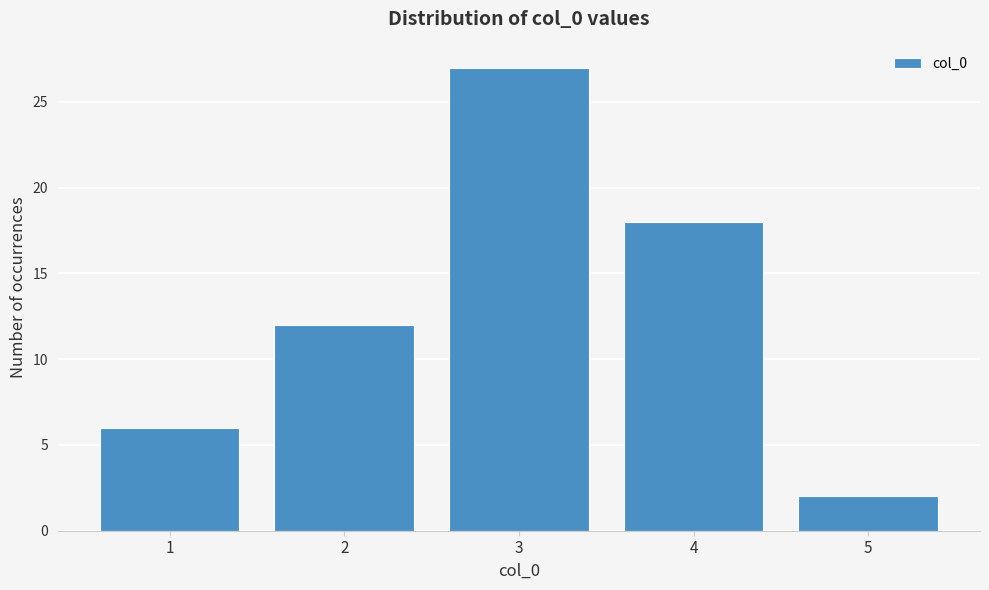

Reading left to right, extract all data points from this chart.

6	12	27	18	2